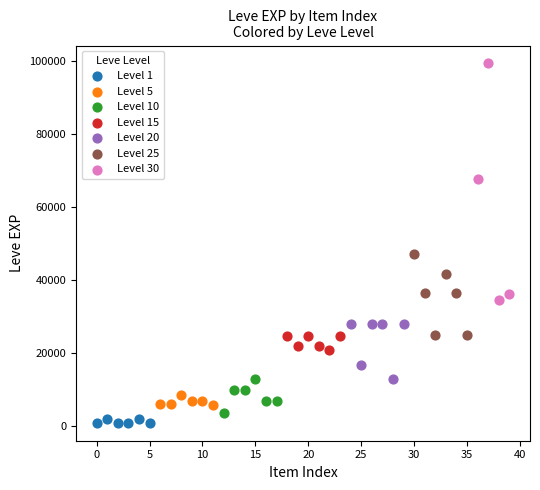

Which series has the largest Y range (max minus min)?

Level 30